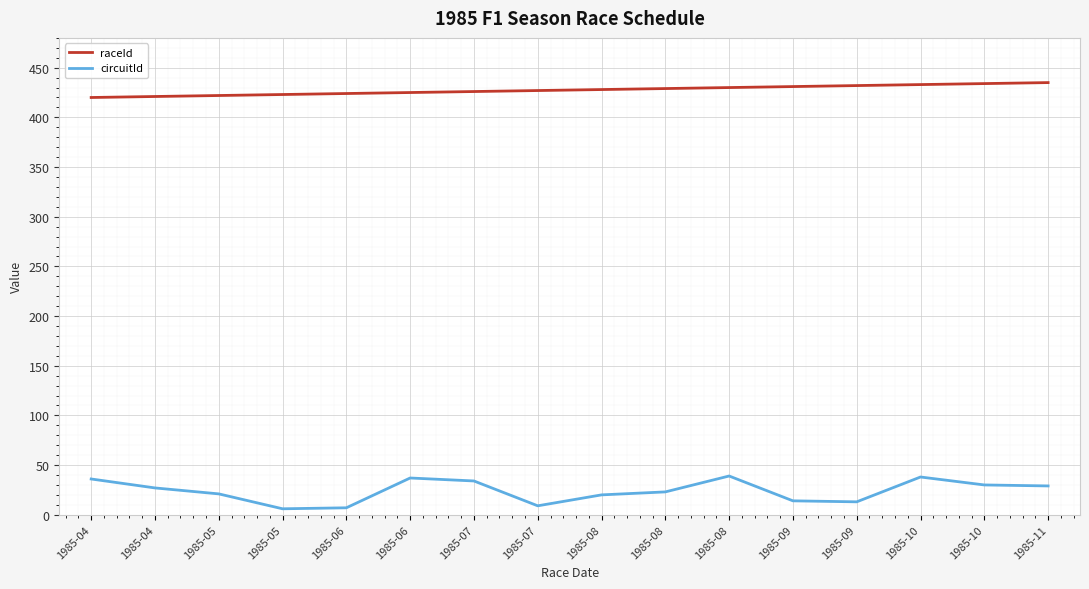

How many values in the raceId series are below 428?

8